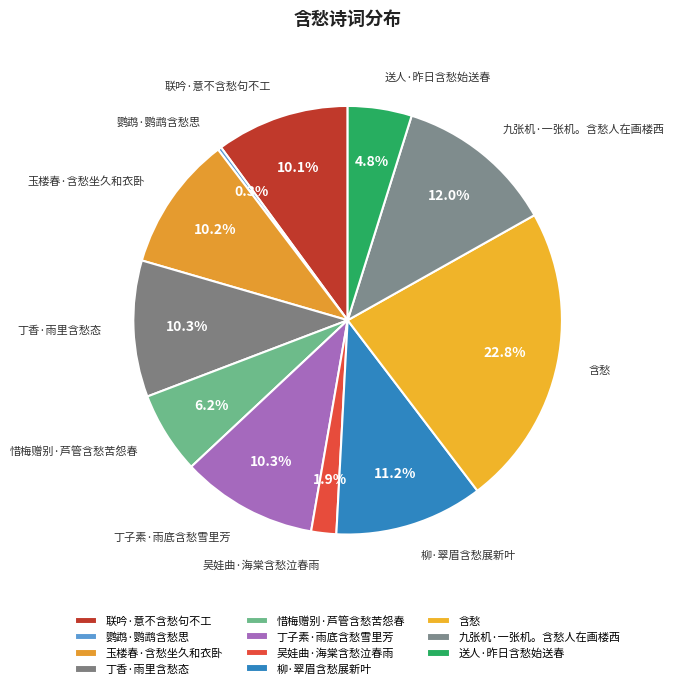

The 惜梅赠别·芦管含愁苦怨春 slice represents 1% of the pie. True or false?

False